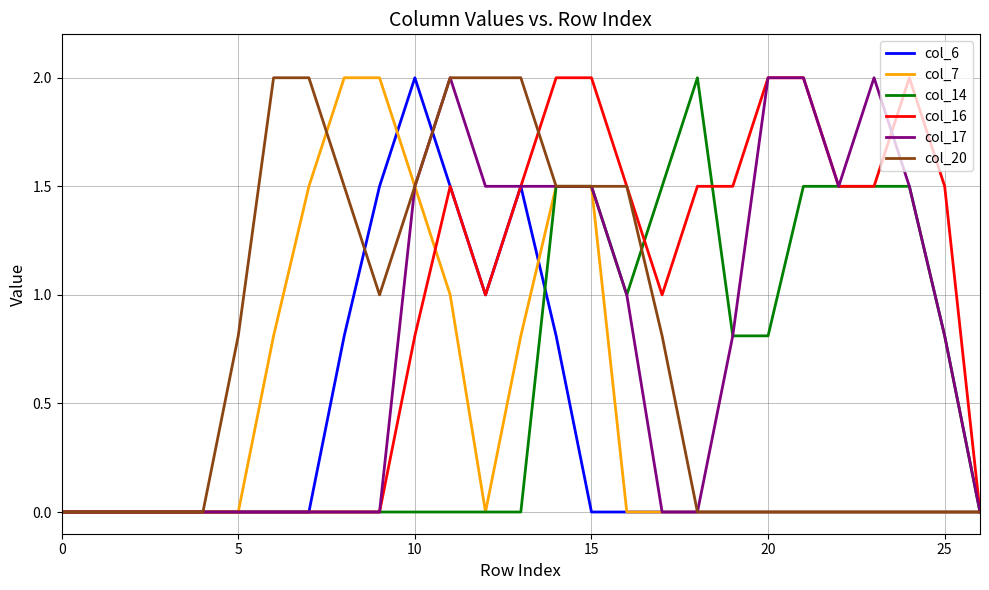

Which series has the largest total across all categories?

col_16